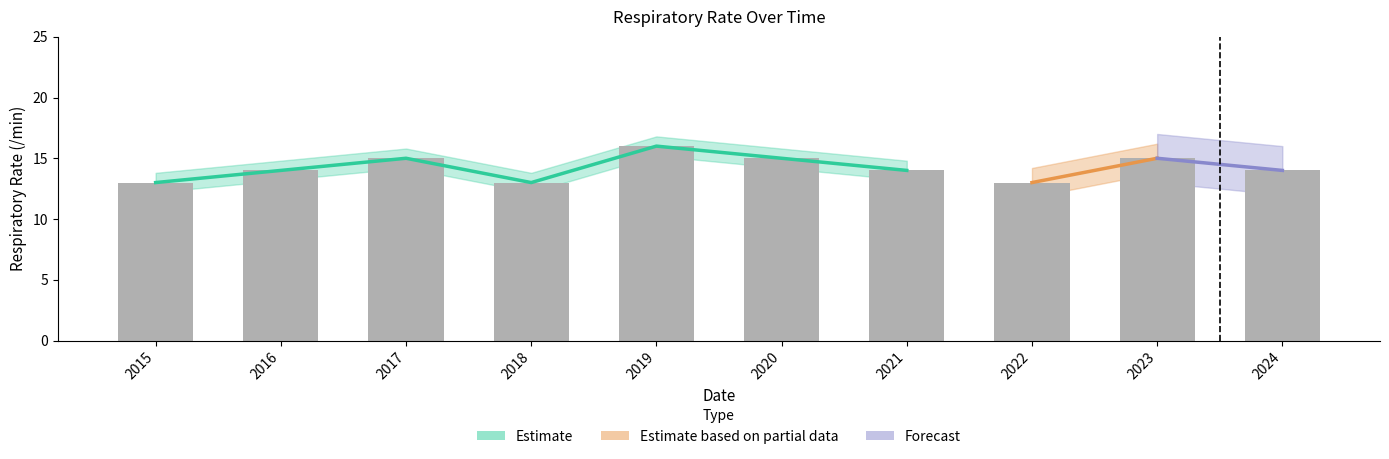

How many bars are there in total?

10